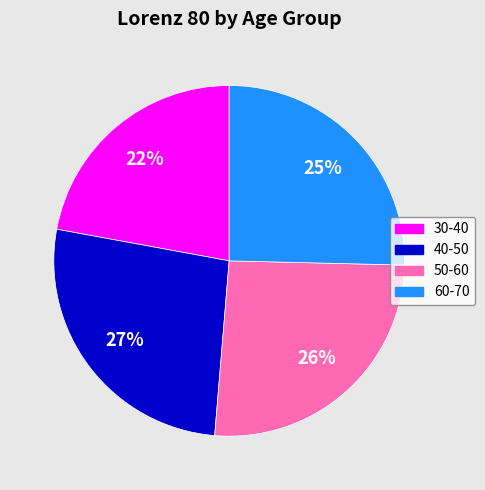

Do 60-70 and 50-60 together represent more than half of the pie?

Yes